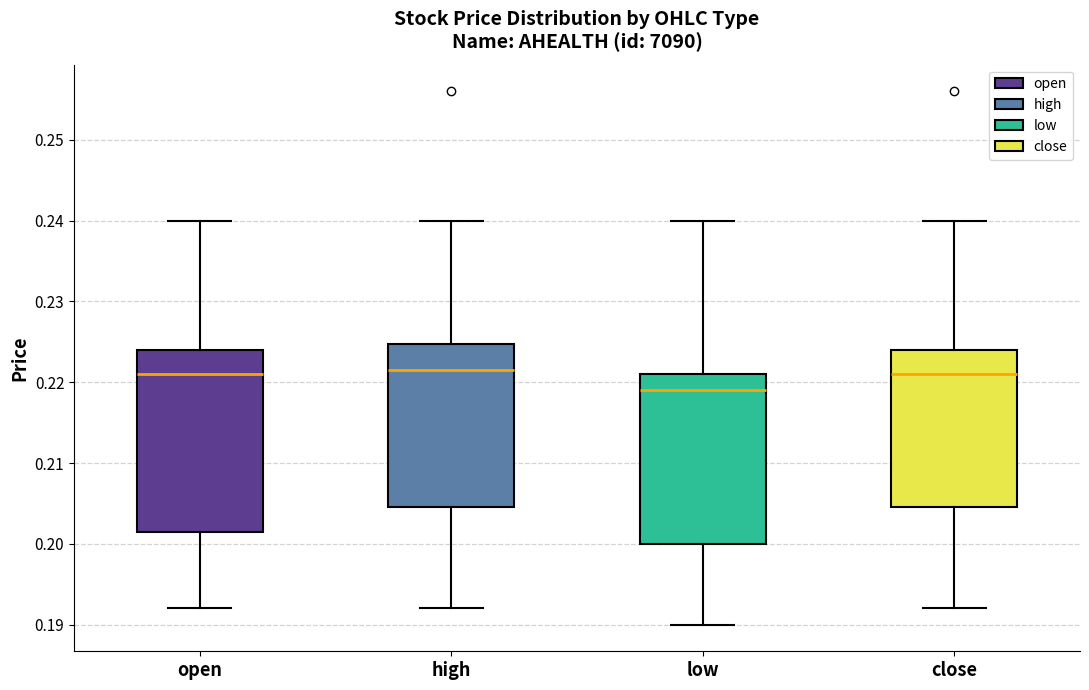

Which box is the tallest, from its lower edge to its upper edge?

open